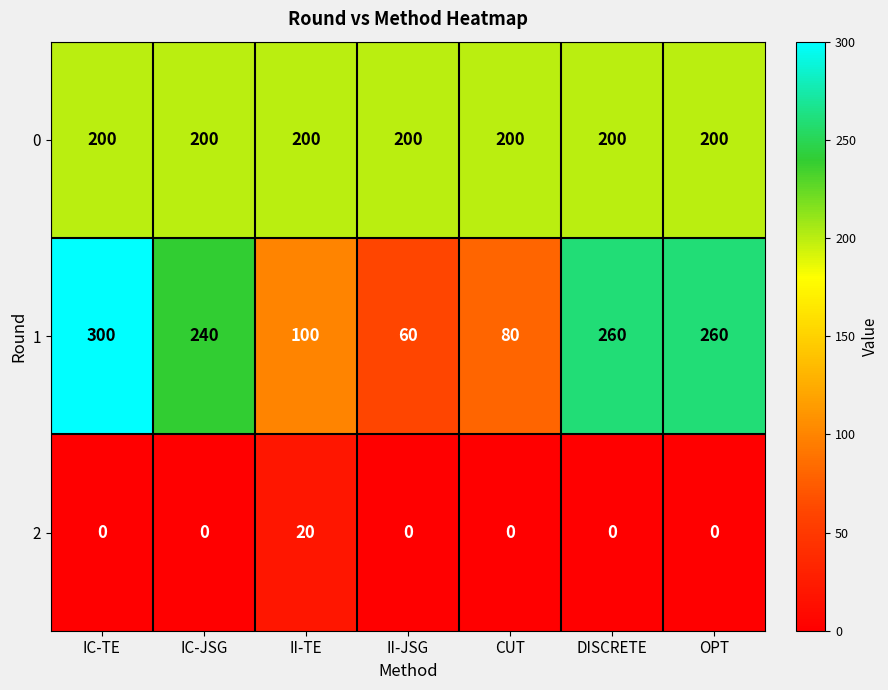

At DISCRETE, list the series in order from largest to smallest.

1, 0, 2